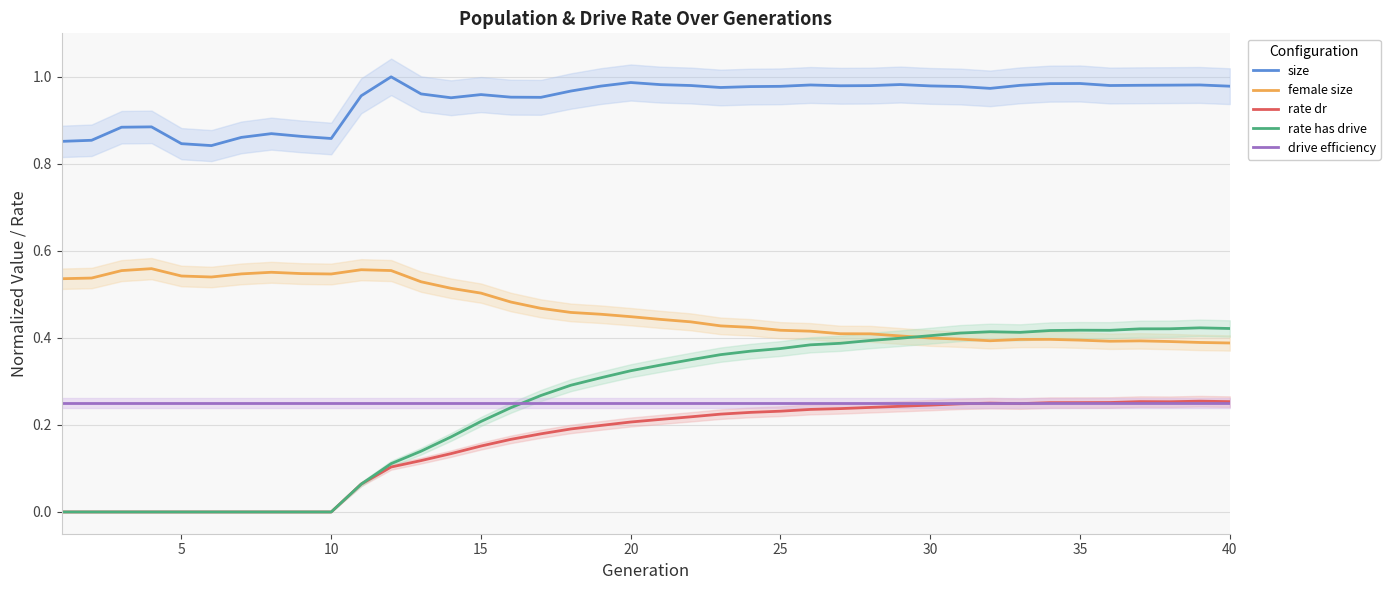

Reading left to right, what are all the values shown in this chart?

size: 0.9	0.9	0.9	0.9	0.8	0.8	0.9	0.9	0.9	0.9	1.0	1.0	1.0	1.0	1.0	1.0	1.0	1.0	1.0	1.0	1.0	1.0	1.0	1.0	1.0	1.0	1.0	1.0	1.0	1.0	1.0	1.0	1.0	1.0	1.0	1.0	1.0	1.0	1.0	1.0
female size: 0.5	0.5	0.6	0.6	0.5	0.5	0.5	0.6	0.5	0.5	0.6	0.6	0.5	0.5	0.5	0.5	0.5	0.5	0.5	0.4	0.4	0.4	0.4	0.4	0.4	0.4	0.4	0.4	0.4	0.4	0.4	0.4	0.4	0.4	0.4	0.4	0.4	0.4	0.4	0.4
rate dr: 0.0	0.0	0.0	0.0	0.0	0.0	0.0	0.0	0.0	0.0	0.1	0.1	0.1	0.1	0.2	0.2	0.2	0.2	0.2	0.2	0.2	0.2	0.2	0.2	0.2	0.2	0.2	0.2	0.2	0.2	0.2	0.3	0.2	0.3	0.3	0.3	0.3	0.3	0.3	0.3
rate has drive: 0.0	0.0	0.0	0.0	0.0	0.0	0.0	0.0	0.0	0.0	0.1	0.1	0.1	0.2	0.2	0.2	0.3	0.3	0.3	0.3	0.3	0.3	0.4	0.4	0.4	0.4	0.4	0.4	0.4	0.4	0.4	0.4	0.4	0.4	0.4	0.4	0.4	0.4	0.4	0.4
drive efficiency: 0.2	0.2	0.2	0.2	0.2	0.2	0.2	0.2	0.2	0.2	0.2	0.2	0.2	0.2	0.2	0.2	0.2	0.2	0.2	0.2	0.2	0.2	0.2	0.2	0.2	0.2	0.2	0.2	0.2	0.2	0.2	0.2	0.2	0.2	0.2	0.2	0.2	0.2	0.2	0.2